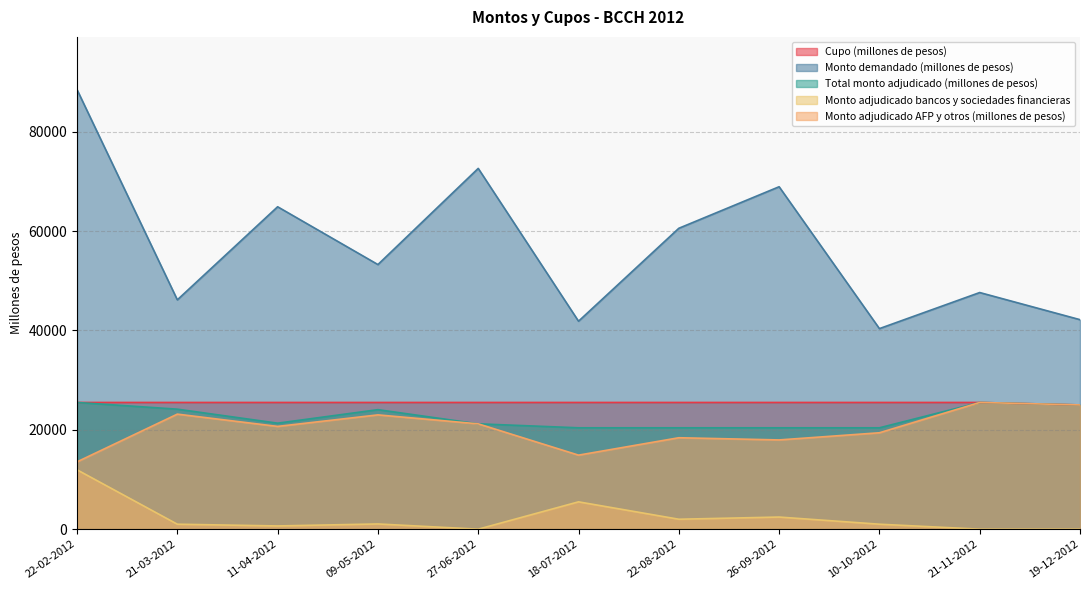

The Monto adjudicado bancos y sociedades financieras series shows 1755 at 18-07-2012. True or false?

False